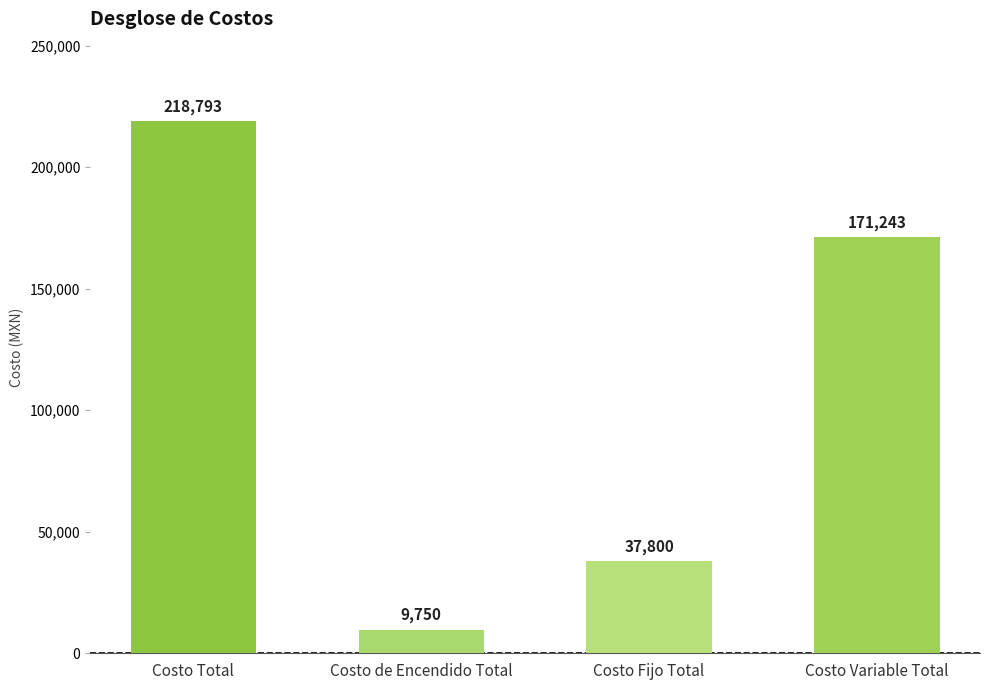

Rank the categories by value from lowest to highest.

Costo de Encendido Total, Costo Fijo Total, Costo Variable Total, Costo Total